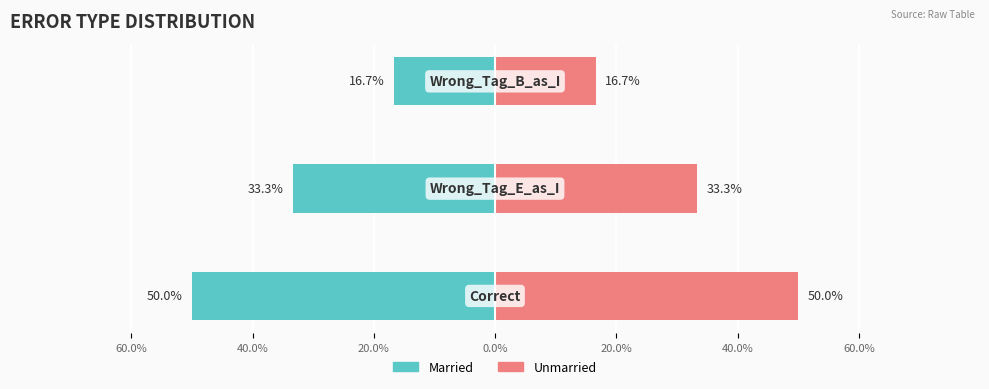

Is it true that Unmarried equals 3.4 at 20.0%?

False